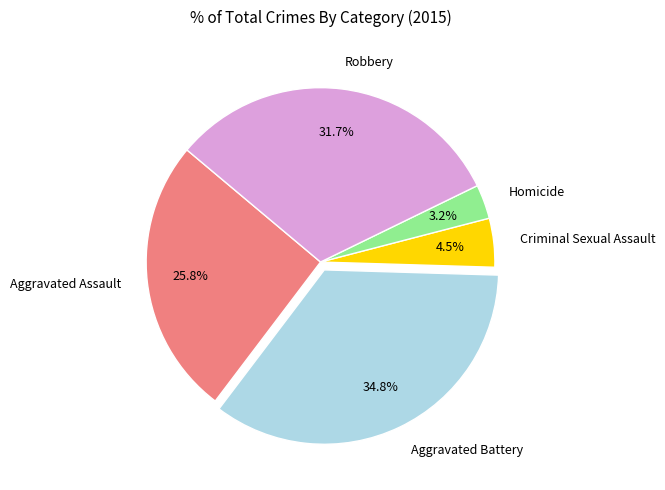

Does Aggravated Assault represent more than half of the total?

No